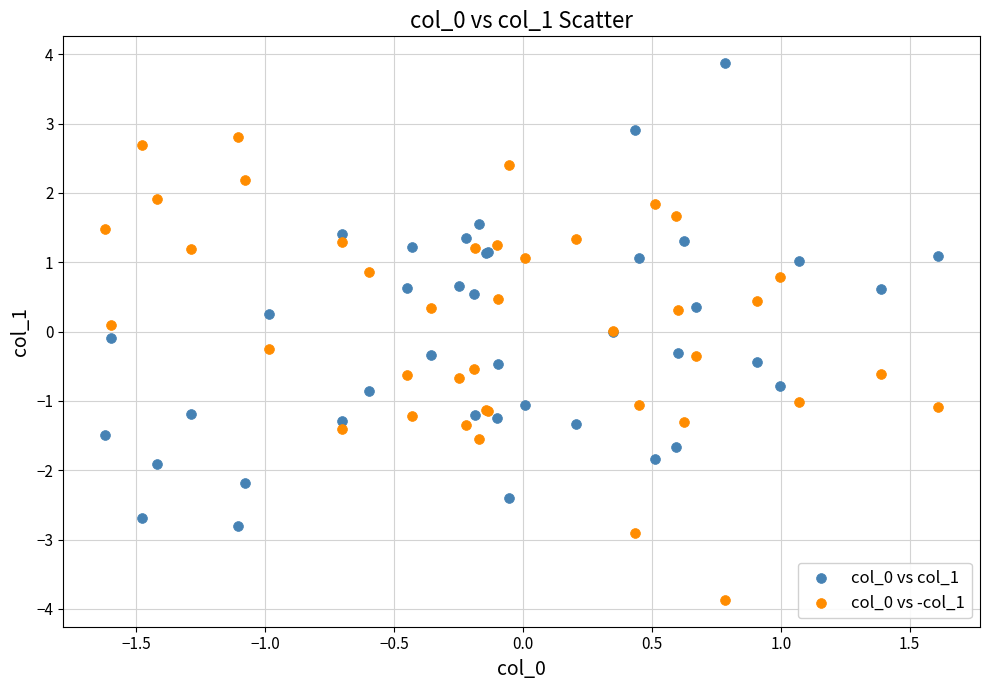

What is the X range (max minus min) for the scatter plot?

3.2